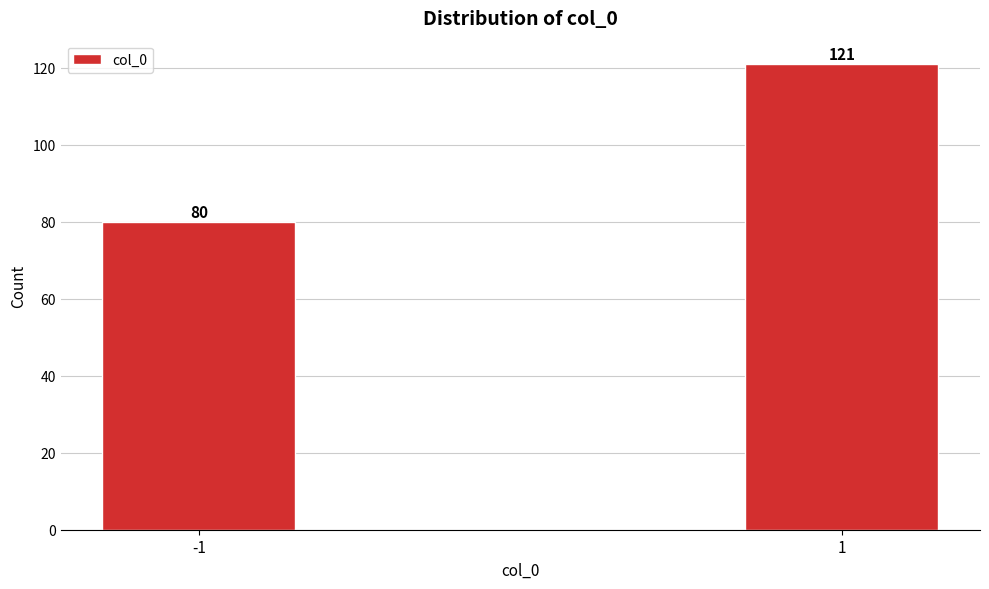

Reading left to right, extract all data points from this chart.

-1=80	1=121